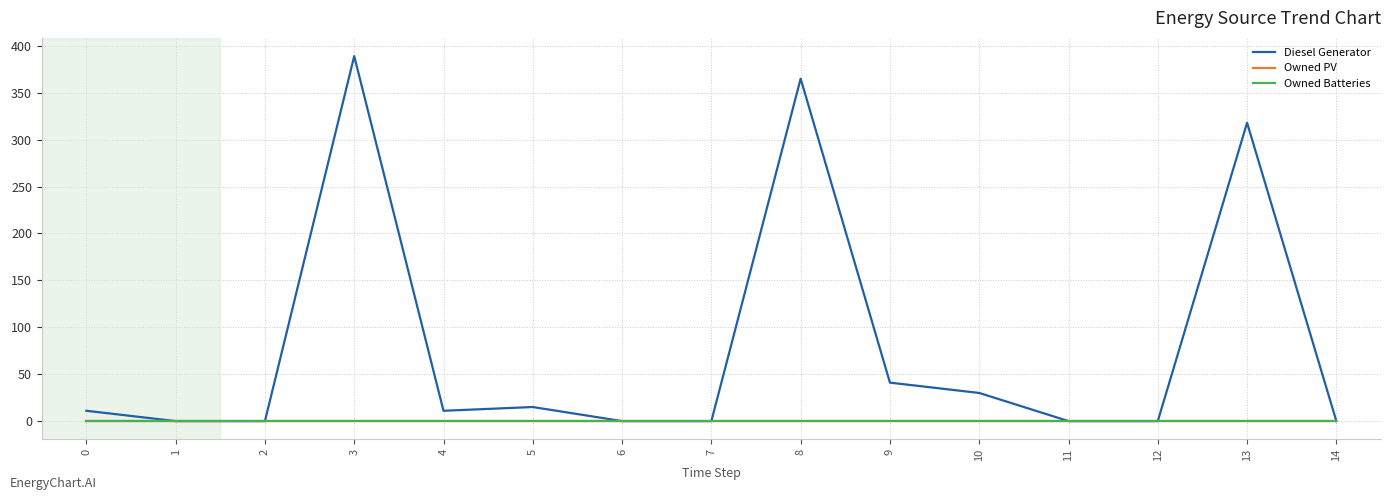

True or false: Owned Batteries and Diesel Generator intersect in this chart.

False